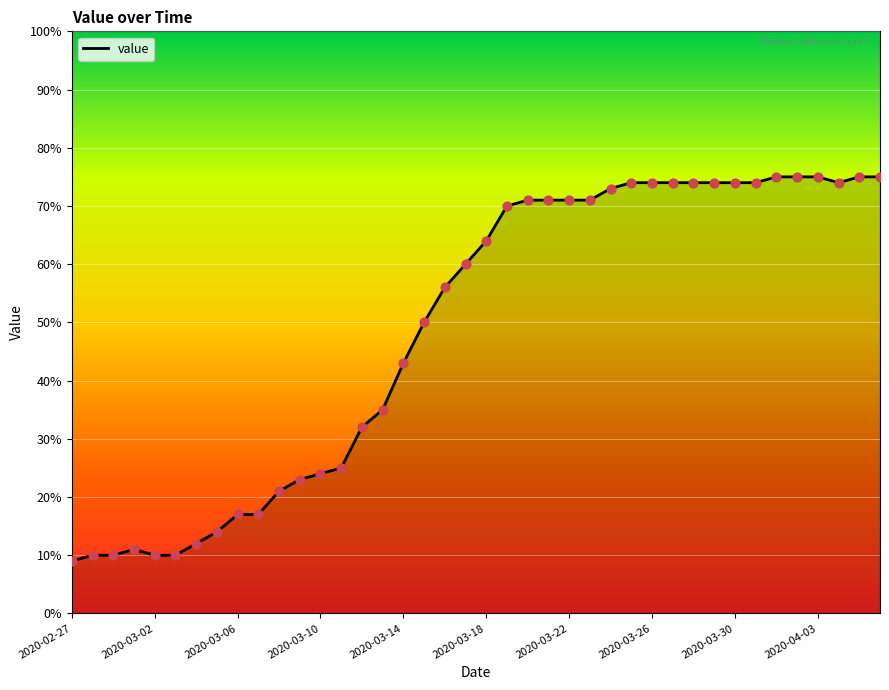

What is the maximum value shown in the chart?

75